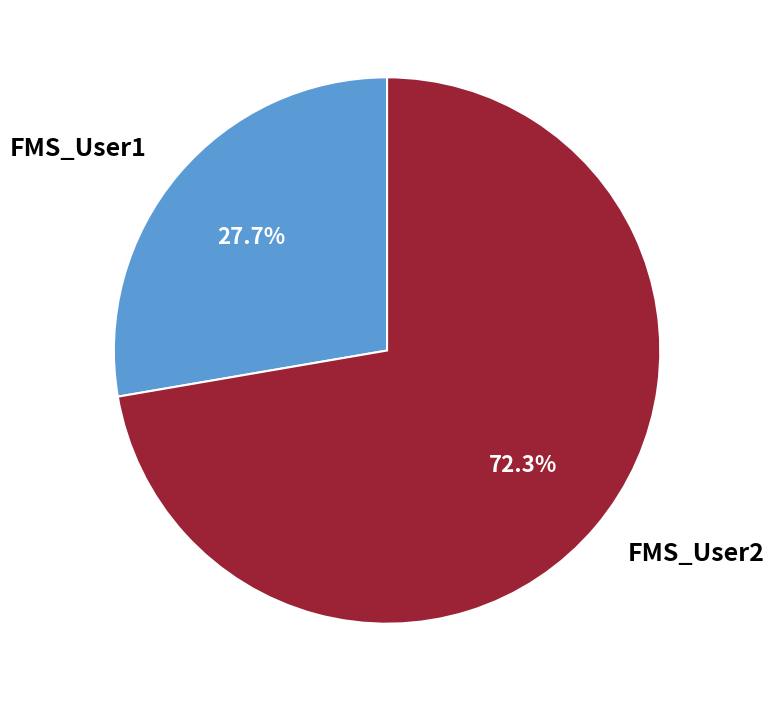

Rank the categories by value from highest to lowest.

FMS_User2, FMS_User1